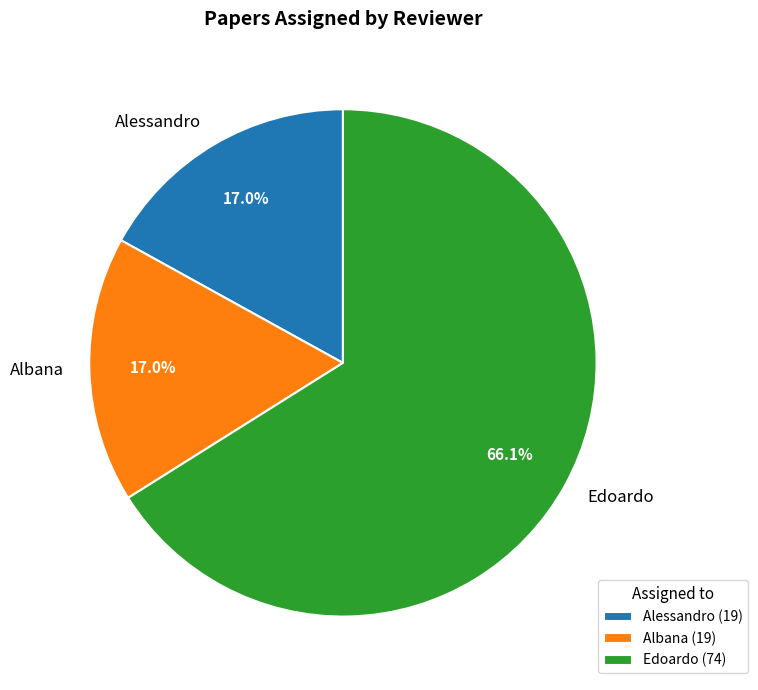

What percentage is the Alessandro slice, to the nearest percent?

17%